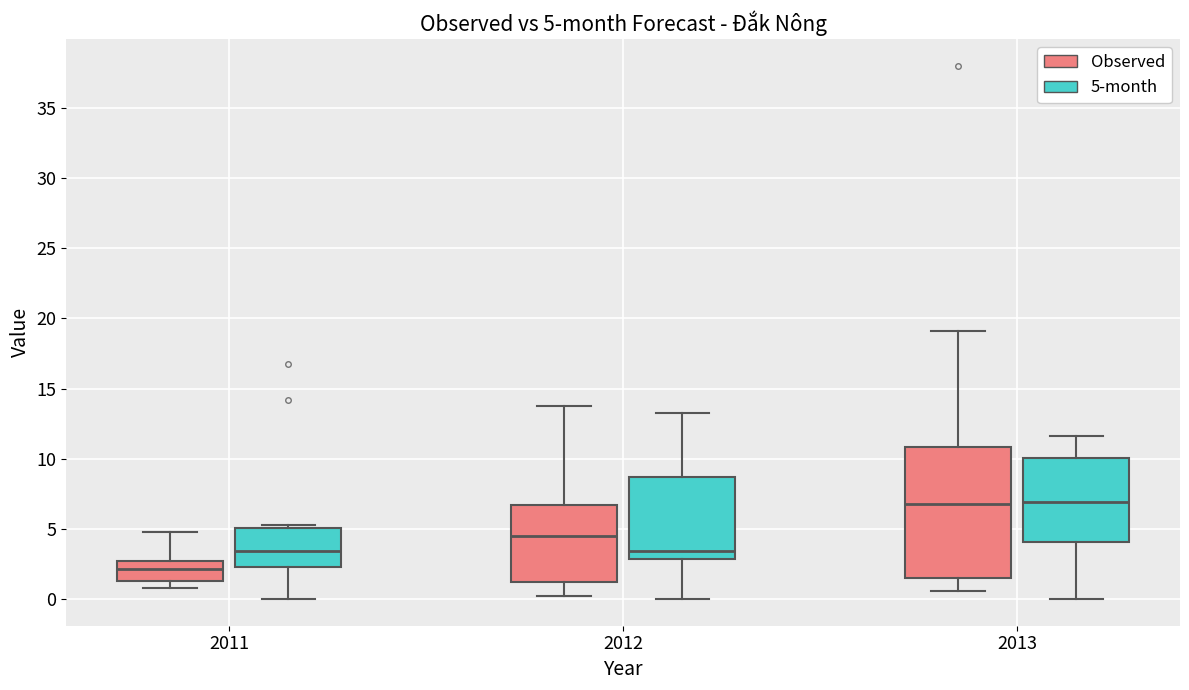

Comparing the boxes themselves (not the whiskers), which one is the tallest?

2013 (Observed)